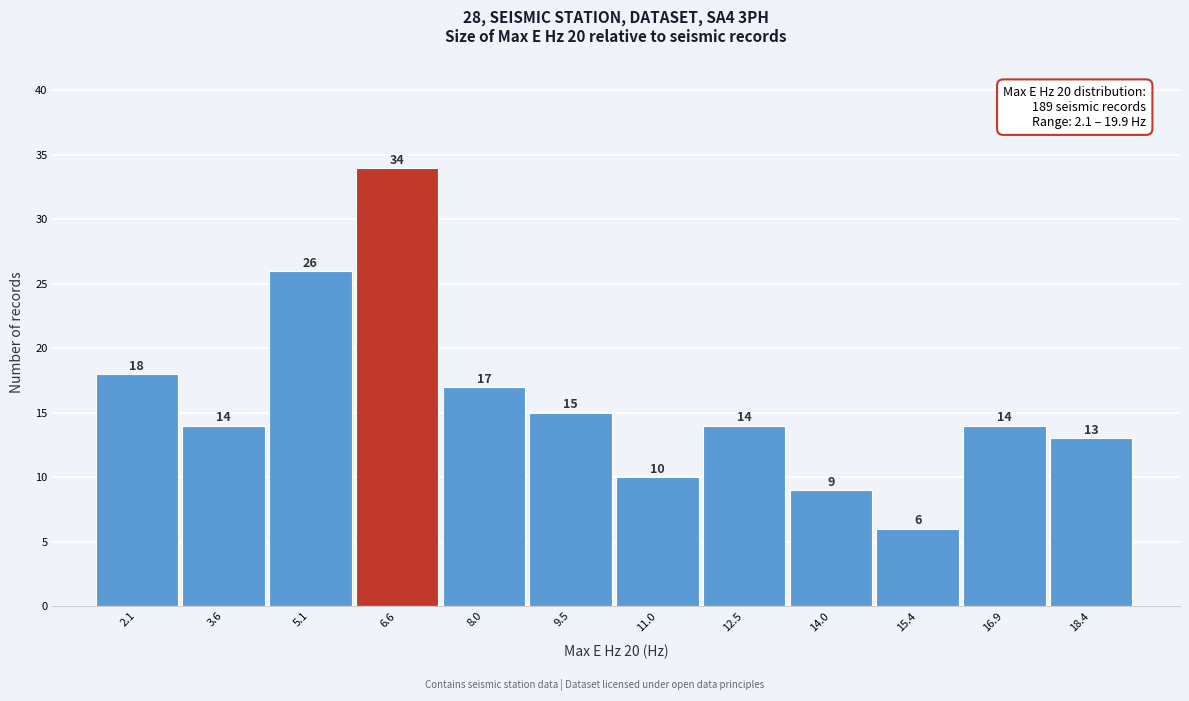

Reading right to left, what are all the values shown in this chart?

18.4=13	16.9=14	15.4=6	14.0=9	12.5=14	11.0=10	9.5=15	8.0=17	6.6=34	5.1=26	3.6=14	2.1=18